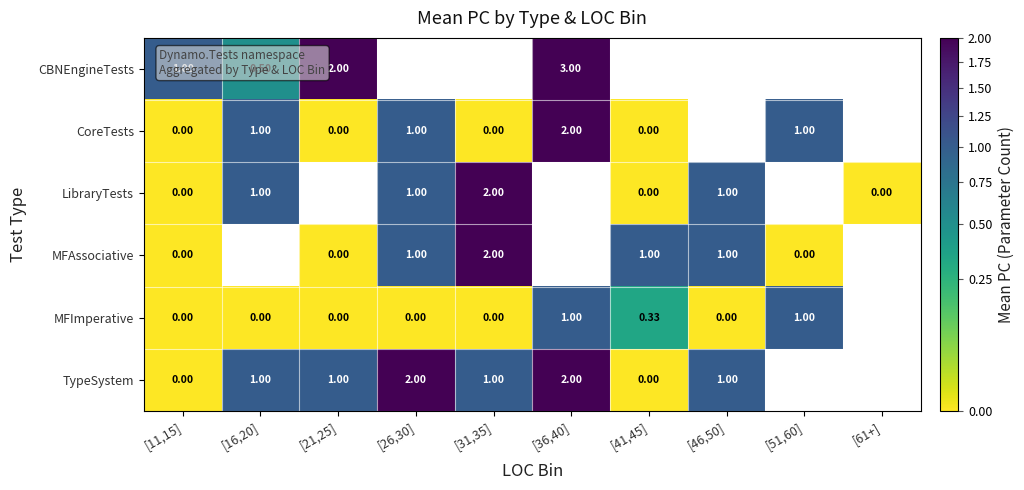

Is the value of CoreTests at [16,20] greater than the value of MFImperative at [16,20]?

Yes